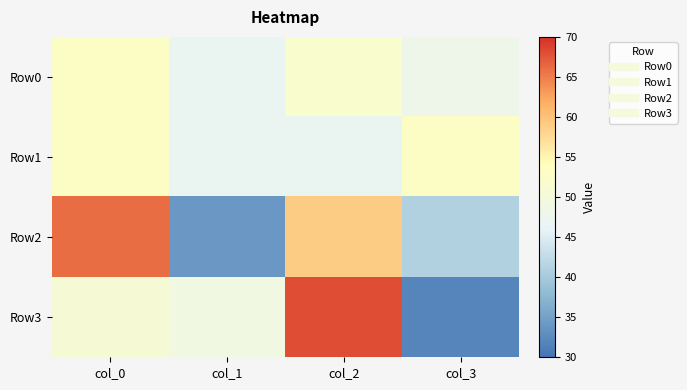

What is the spread (max minus min) of values at col_3?

21